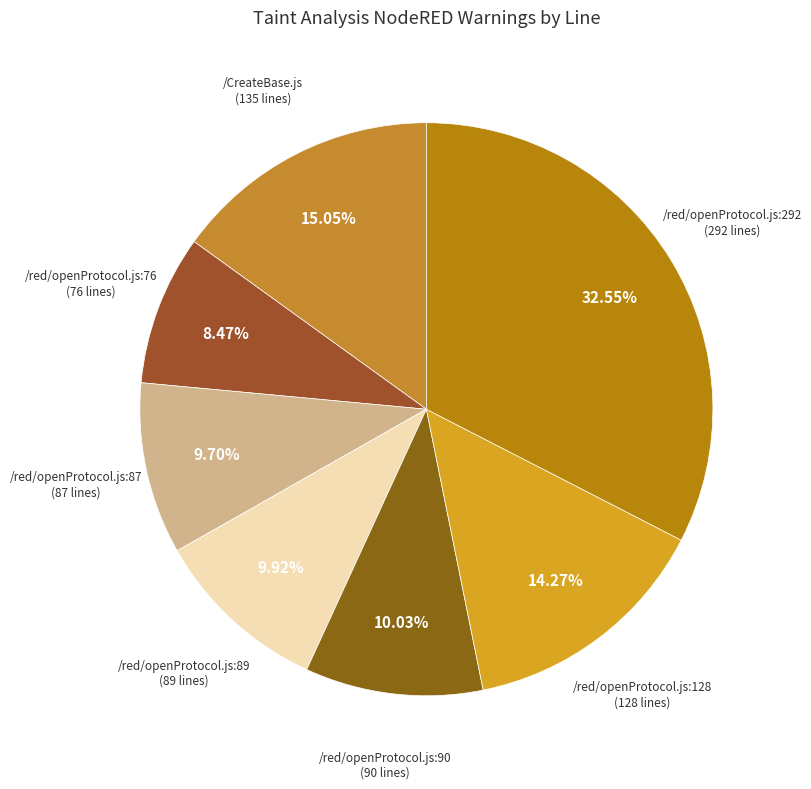

How many segments does this pie chart have?

7